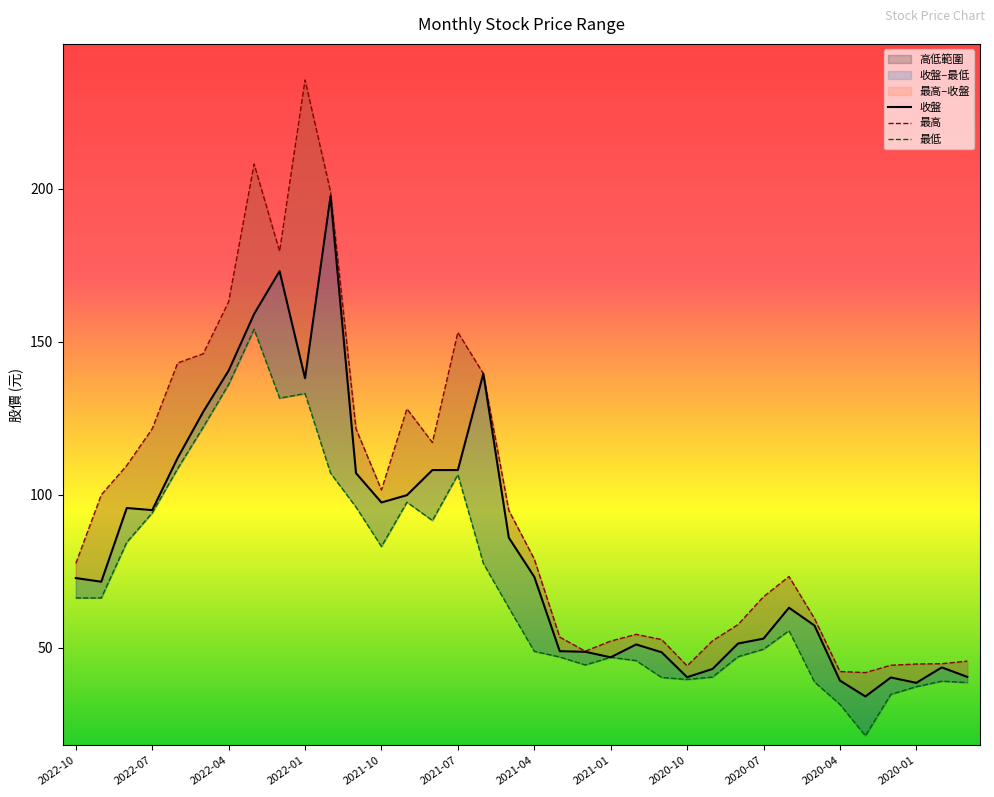

Which series has the largest total across all categories?

最高